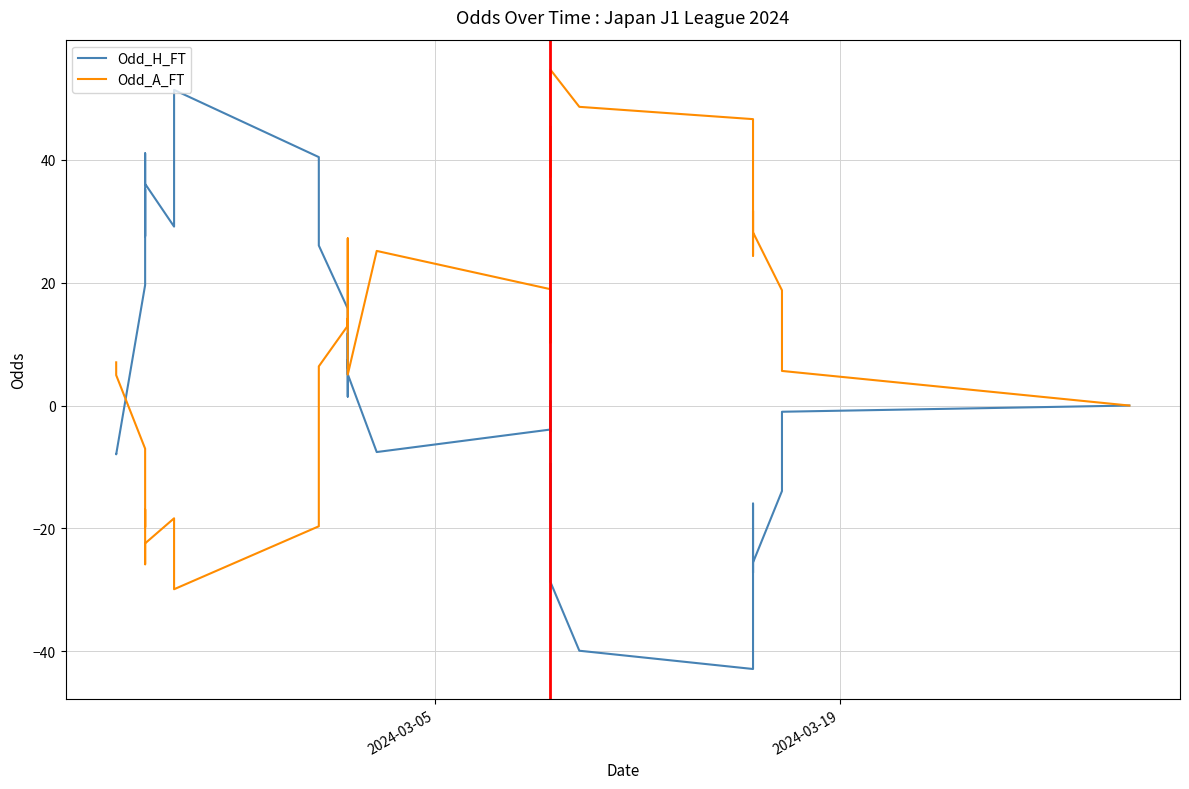

Which series has the widest spread of values?

Odd_H_FT